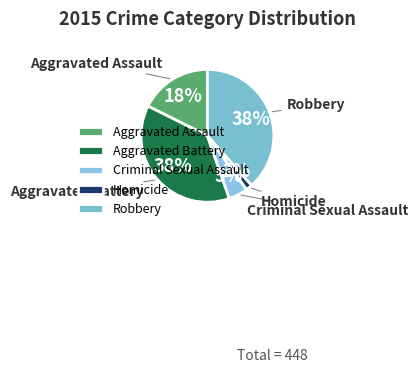

Is there a majority slice in this chart?

No